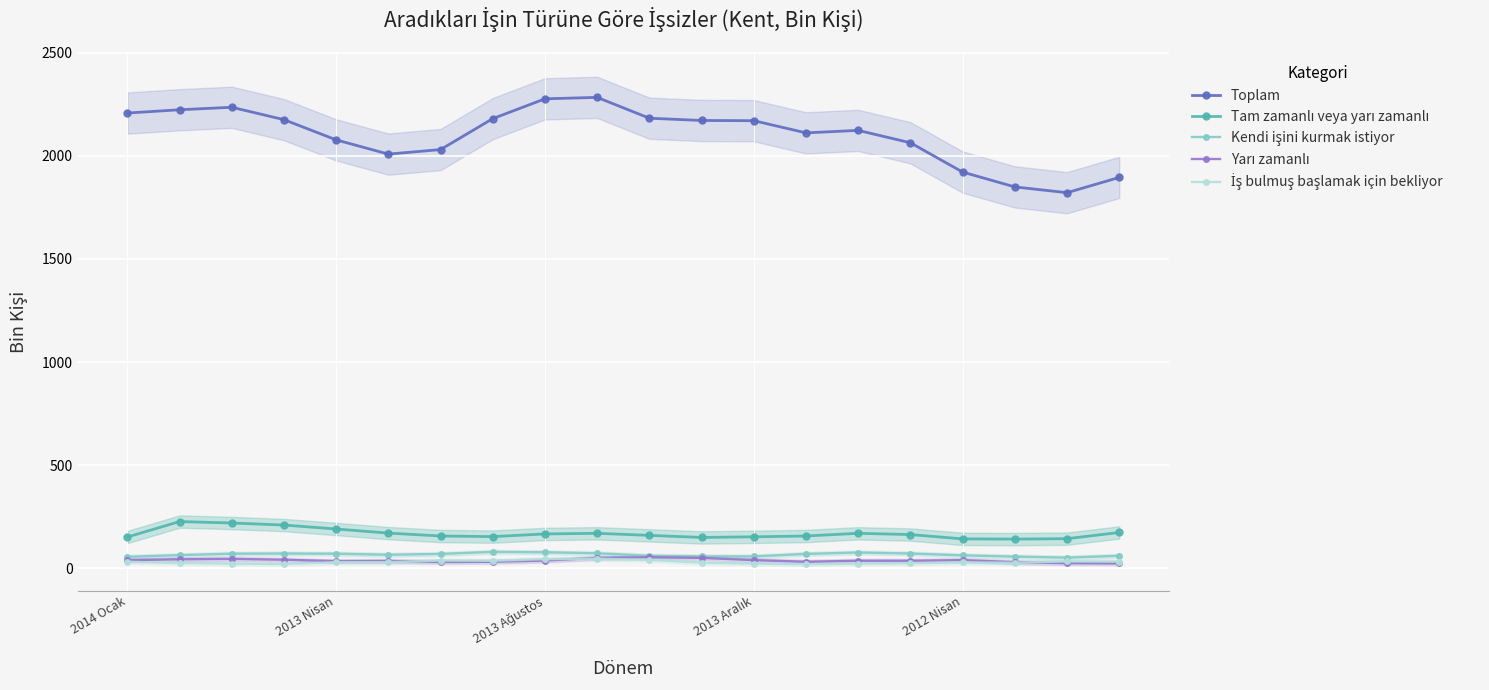

List the series in order of their peak value, lowest first.

İş bulmuş başlamak için bekliyor, Yarı zamanlı, Kendi işini kurmak istiyor, Tam zamanlı veya yarı zamanlı, Toplam